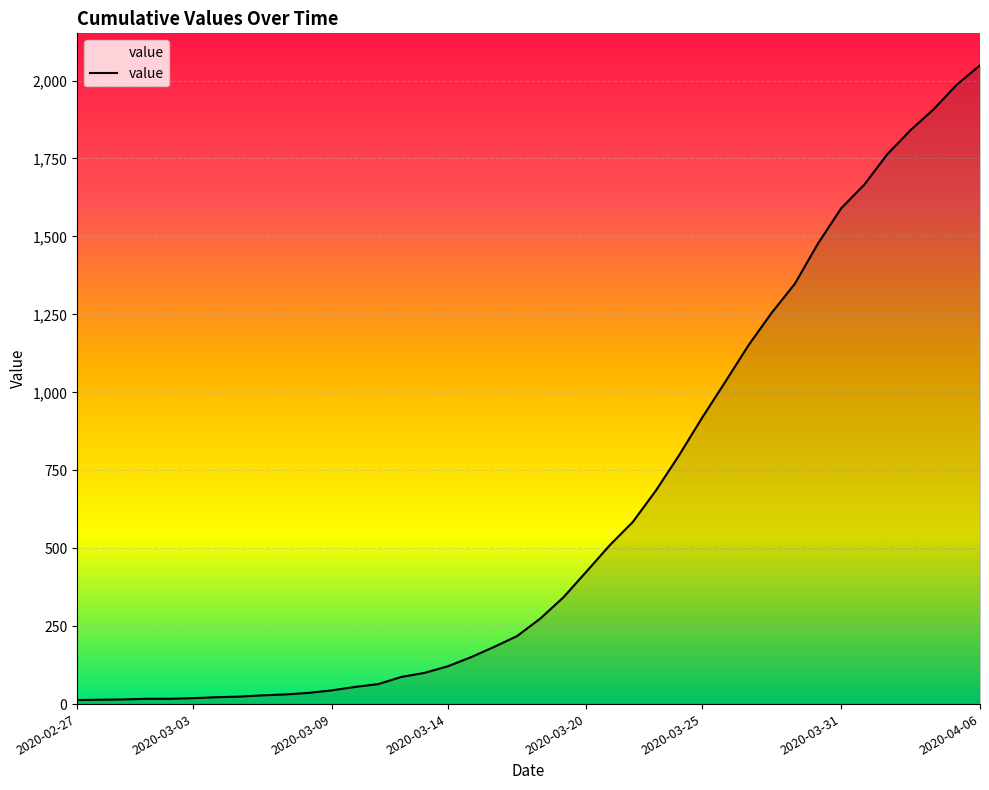

What is the greatest value displayed?

2049